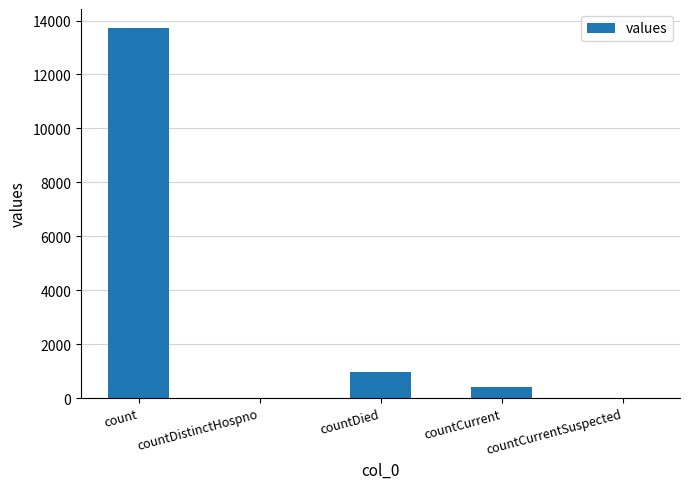

Reading left to right, transcribe all the data shown in this chart.

13741	0	977	407	0